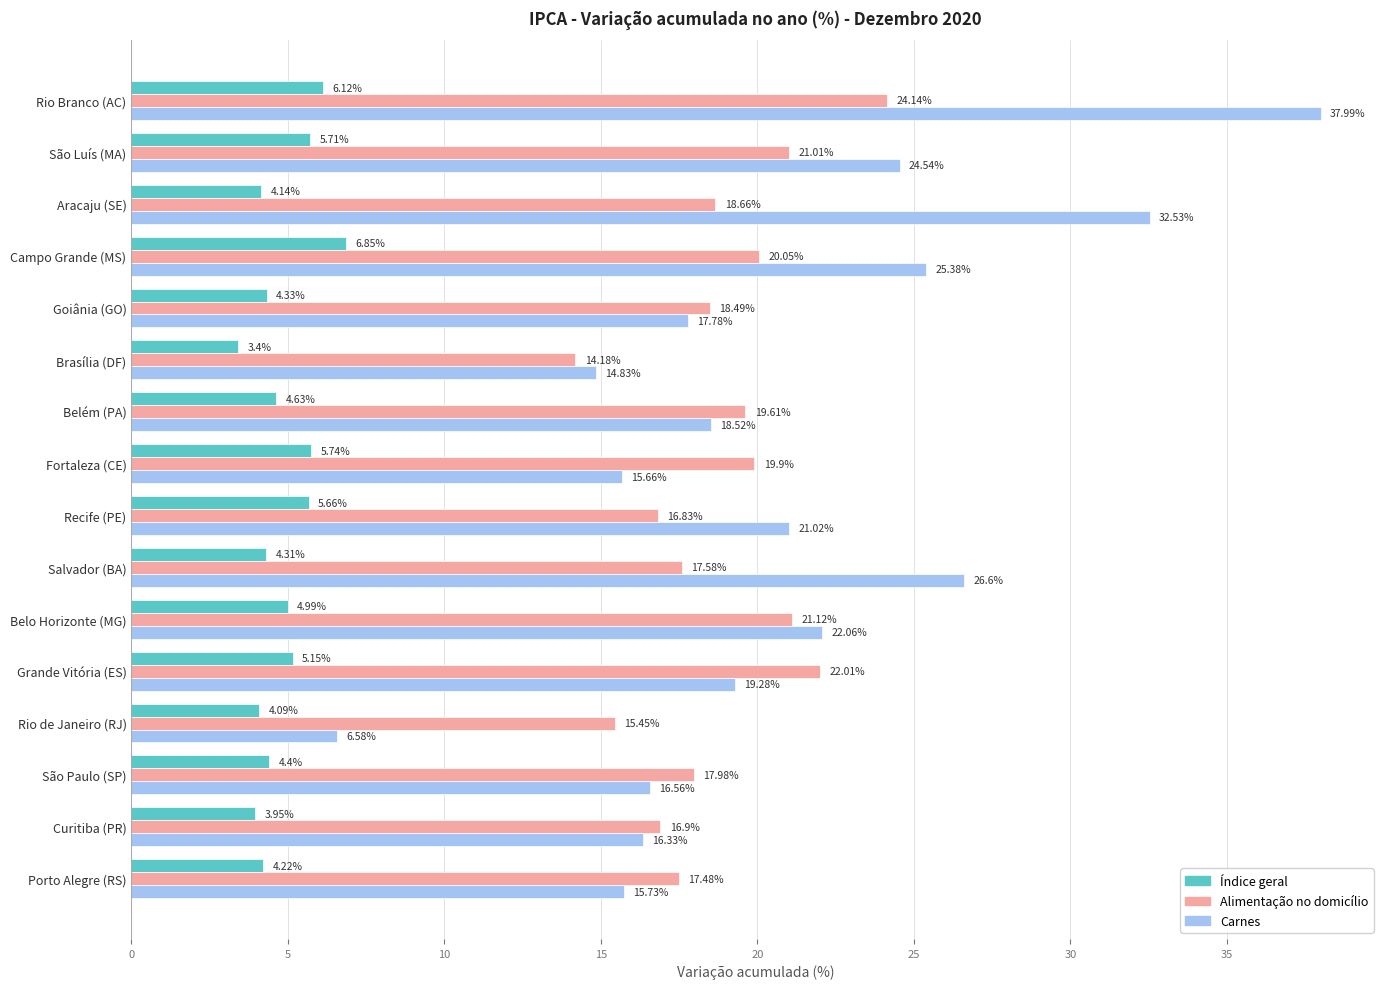

Rank the series by their maximum value, from highest to lowest.

Carnes, Alimentação no domicílio, Índice geral